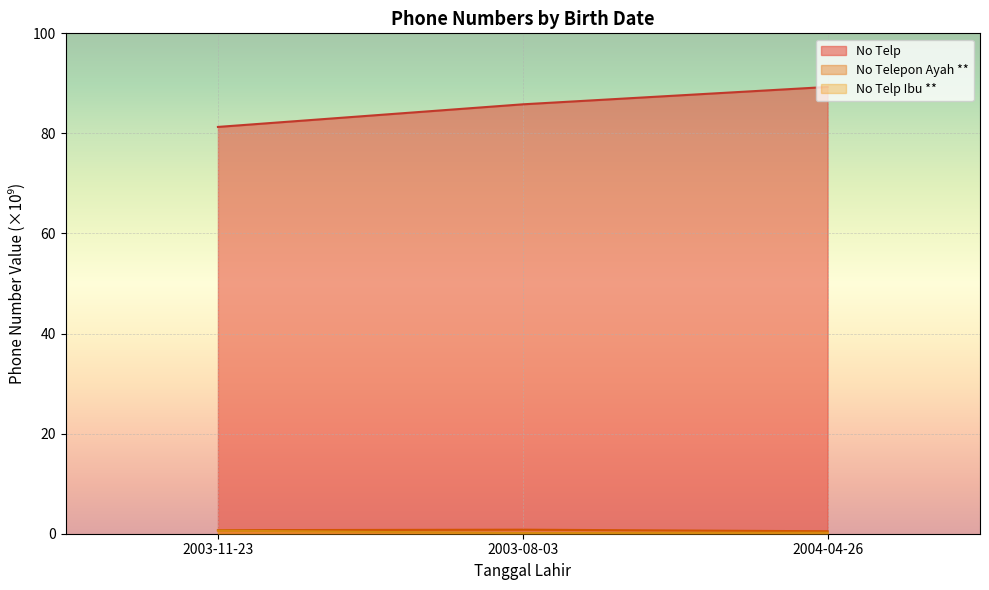

Does the chart display data point markers on the line(s)?

No